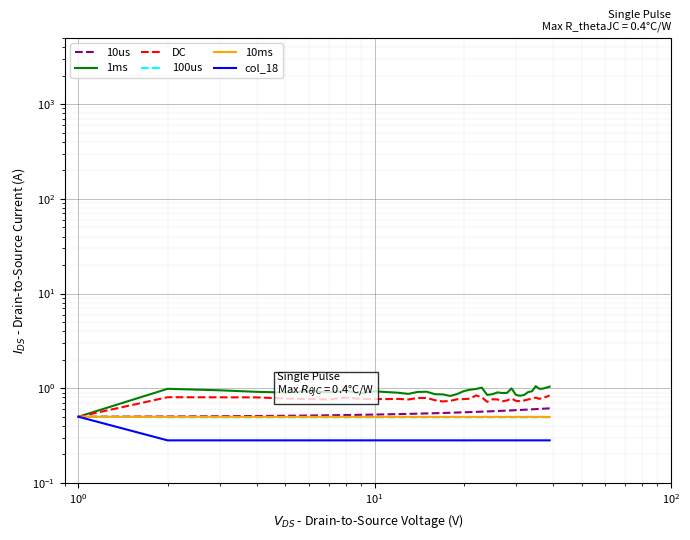

True or false: 100us has more than 0 points higher than both neighbors.

False